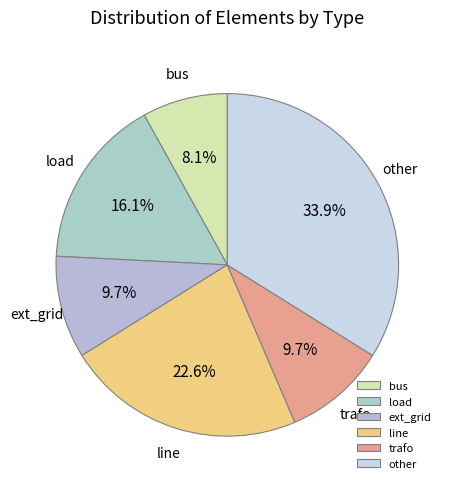

What portion of the pie excludes ext_grid?

90.3%